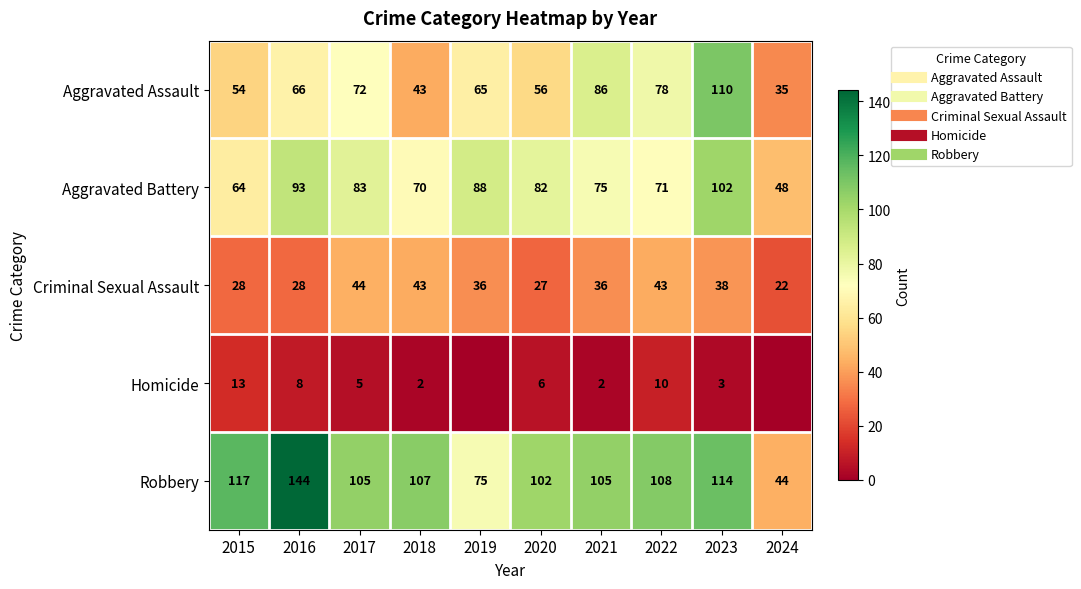

What is the difference between the Aggravated Assault values at 2023 and 2020?

54